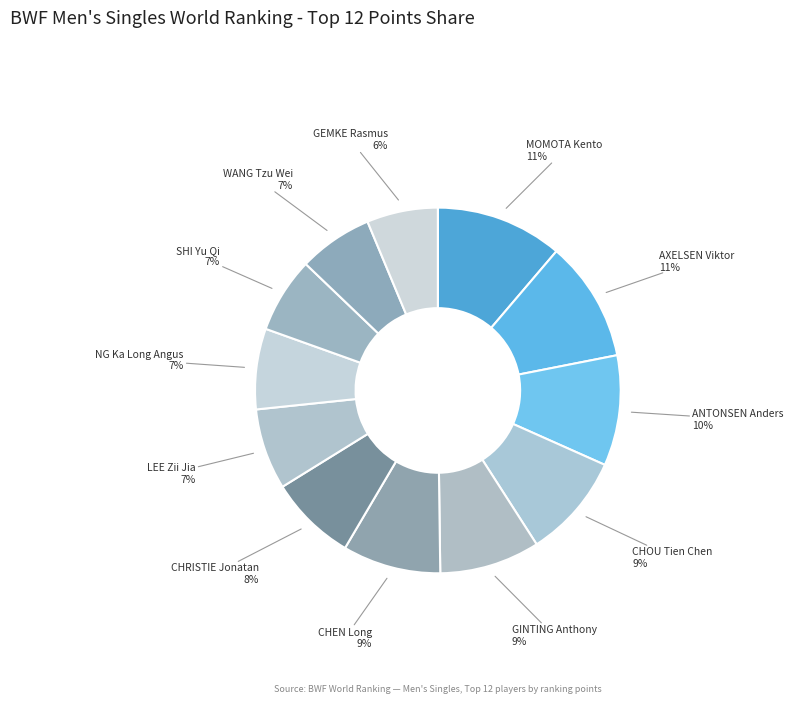

Does any single category account for the majority?

No